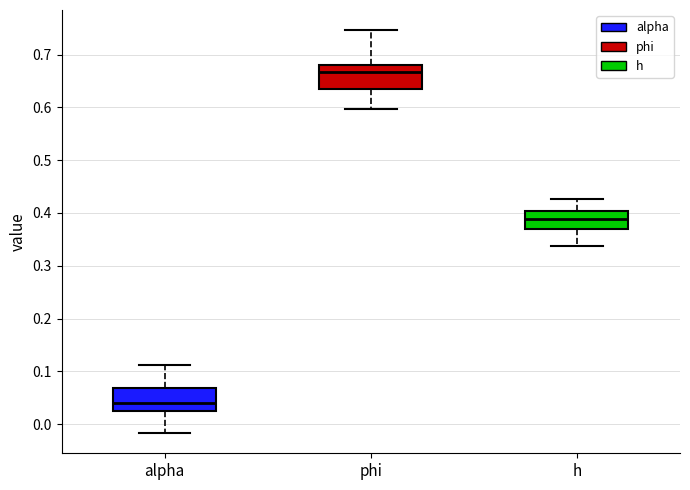

Reading left to right, read every box against the y-axis: the position of its median line, the range the box covers, and the ends of its whiskers. The values are not printed on the chart, so give them approximately, as read against the axis.

alpha: median 0.04, box 0.02 to 0.07, whiskers -0.02 to 0.11
phi: median 0.67, box 0.64 to 0.68, whiskers 0.60 to 0.75
h: median 0.39, box 0.37 to 0.40, whiskers 0.34 to 0.43